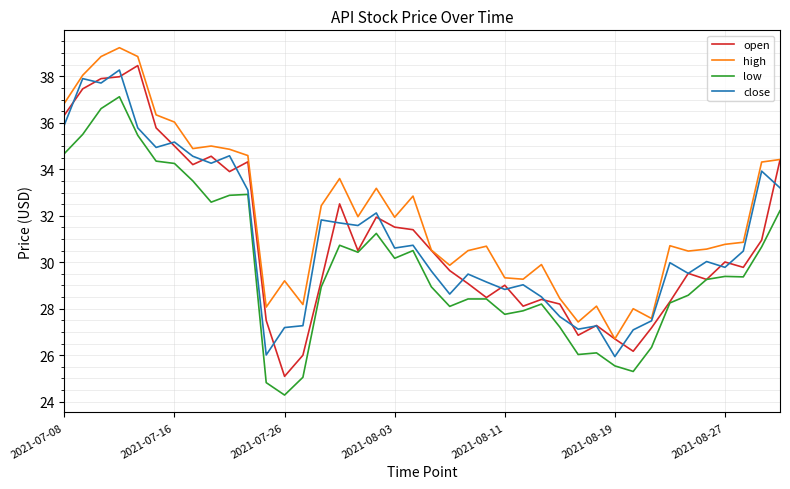

What are all the series names shown in the legend?

open, high, low, close